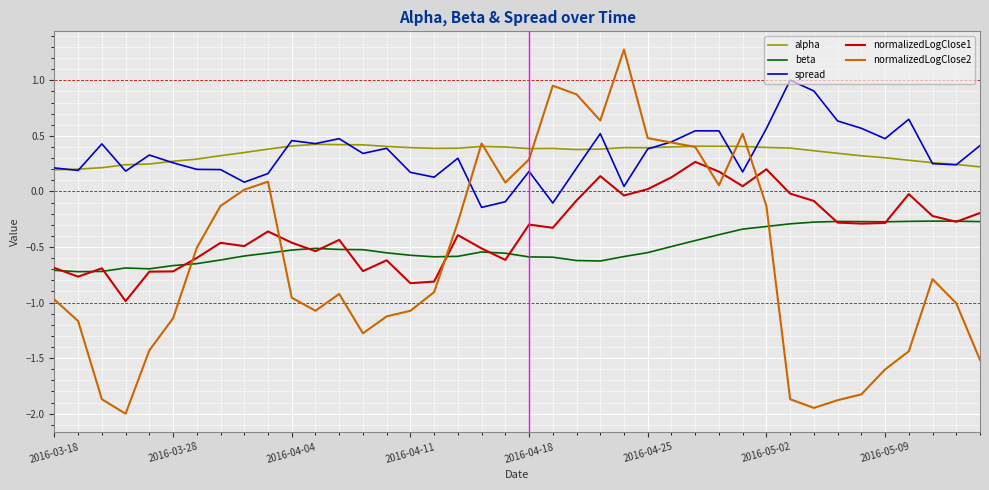

List the series in order of their peak value, highest first.

normalizedLogClose2, spread, alpha, normalizedLogClose1, beta